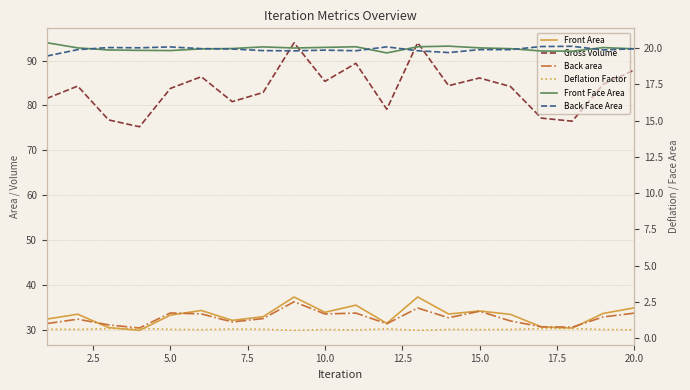

Is the value of Front Area at 7.5 greater than the value of Front Face Area at 17.5?

Yes